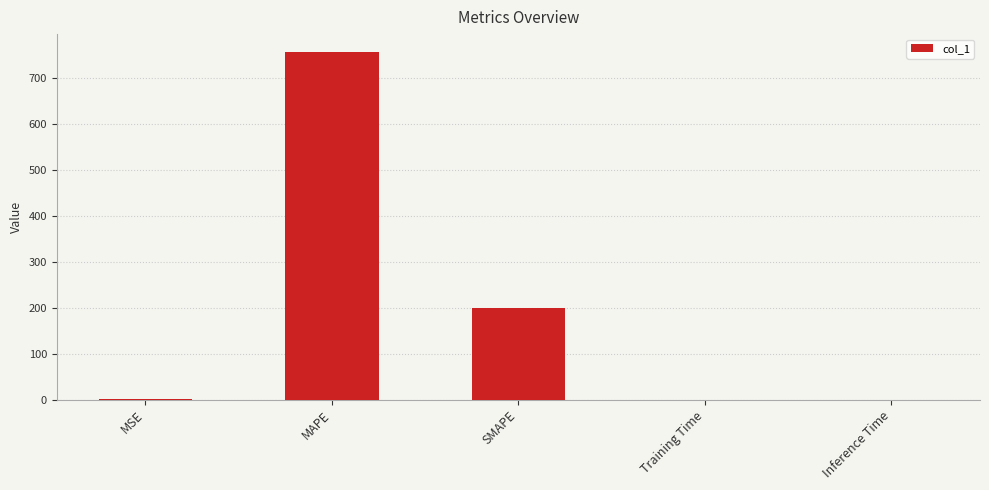

What is the approximate value at MSE?

0.7